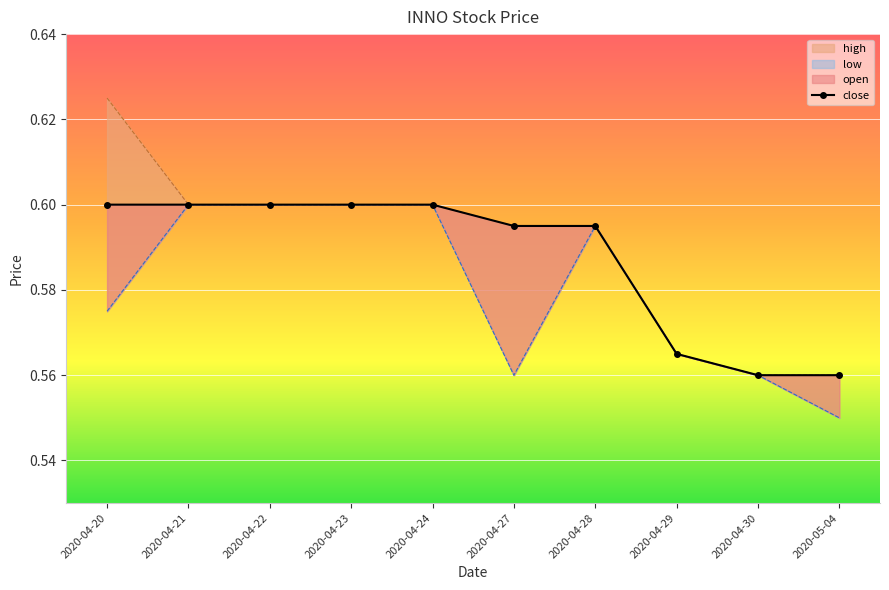

True or false: high has a value of 0.8 at 2020-04-29.

False